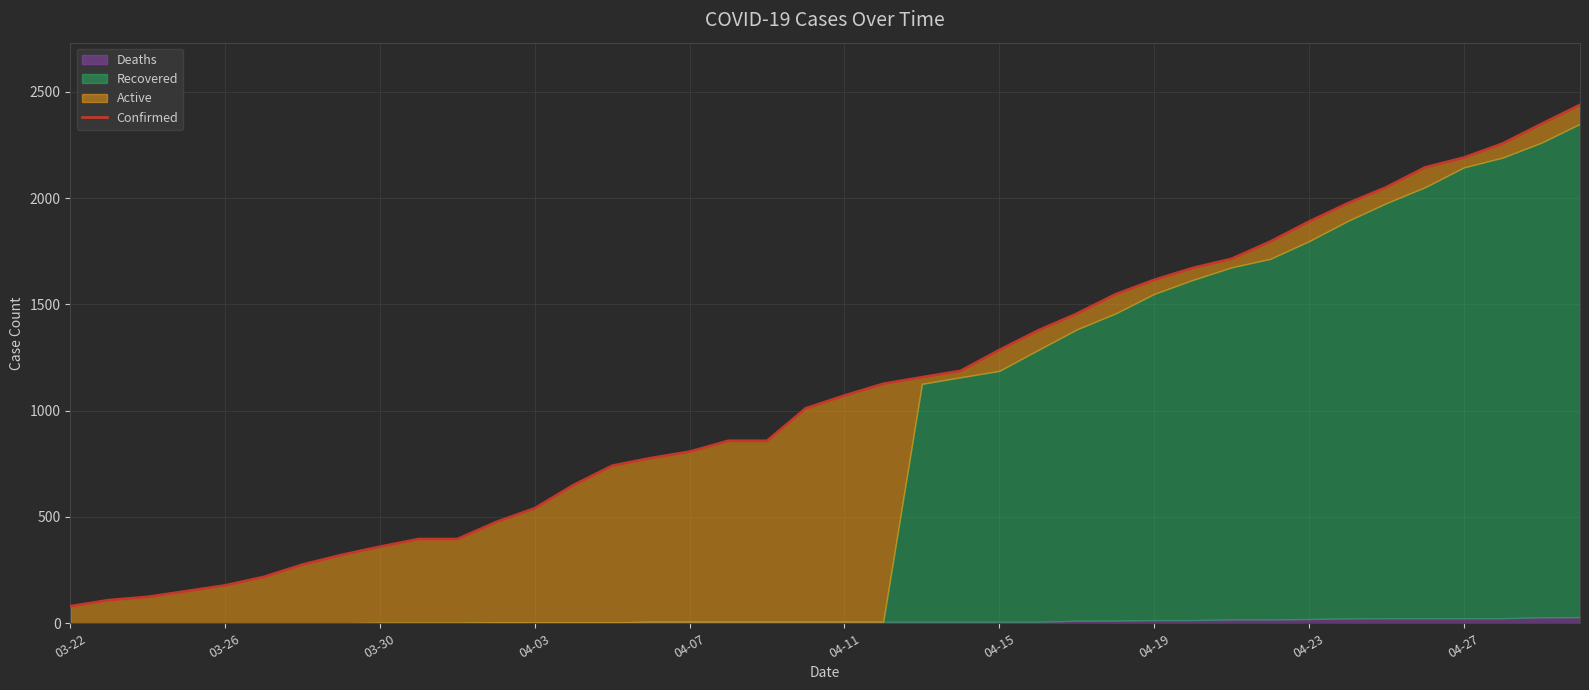

What is the greatest value displayed?

2438